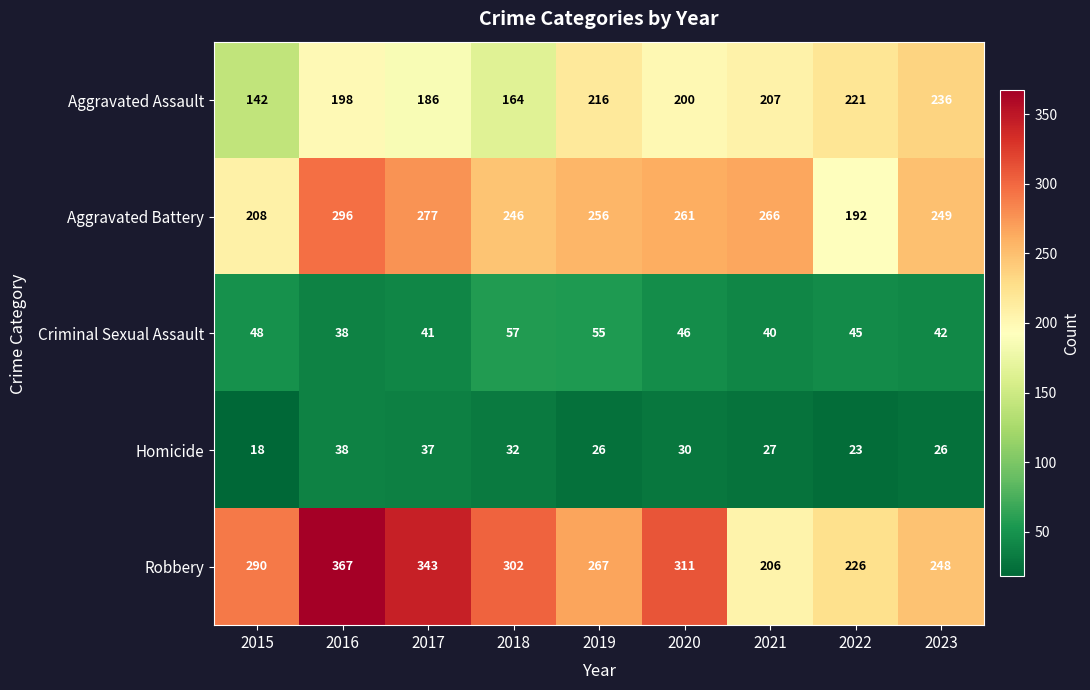

At which category is the sum across all series the highest?

2016